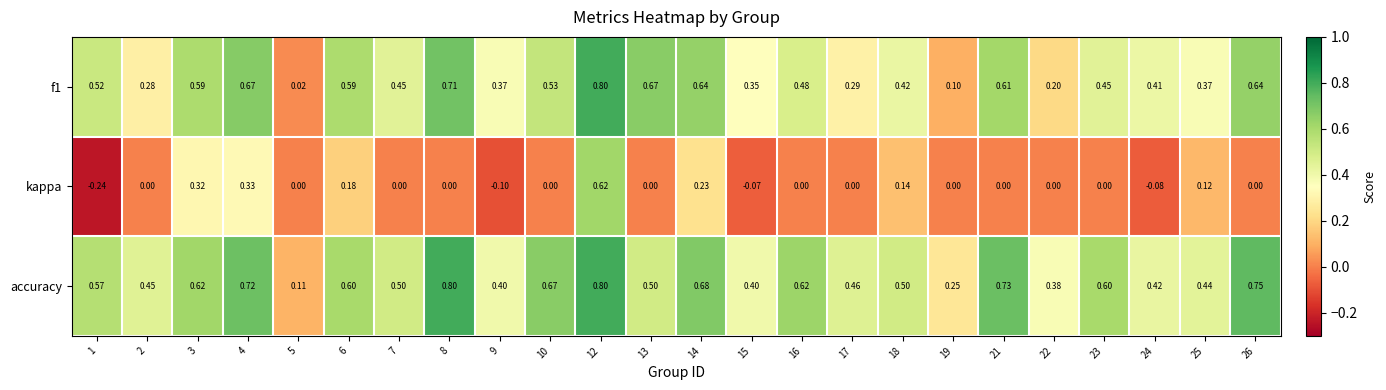

List the series in order of their overall mean, highest first.

accuracy, f1, kappa